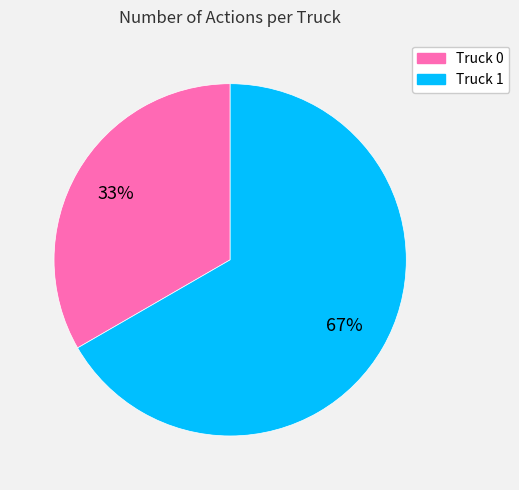

Which slice is the smallest?

Truck 0